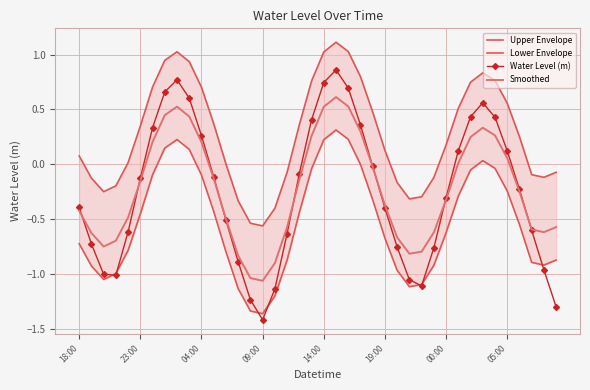

How many lines are shown in the chart?

4